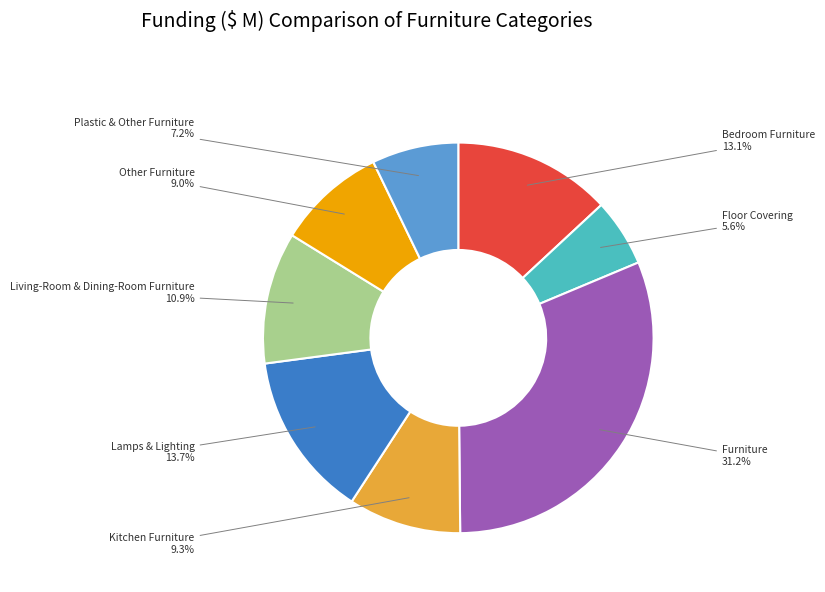

Count the number of slices in the pie.

8